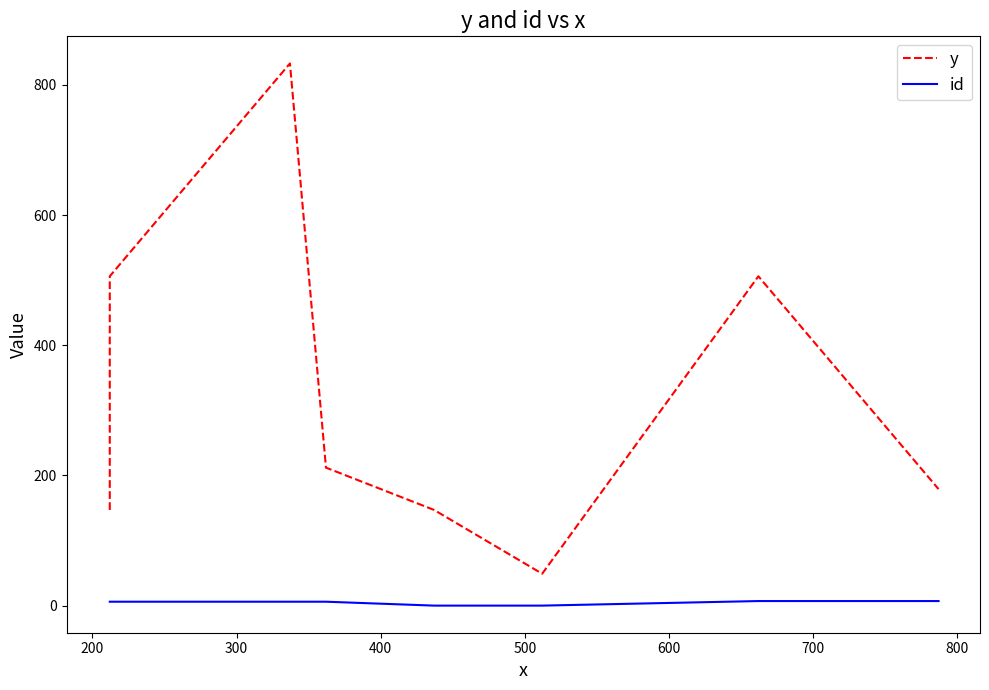

How many lines are shown in the chart?

2